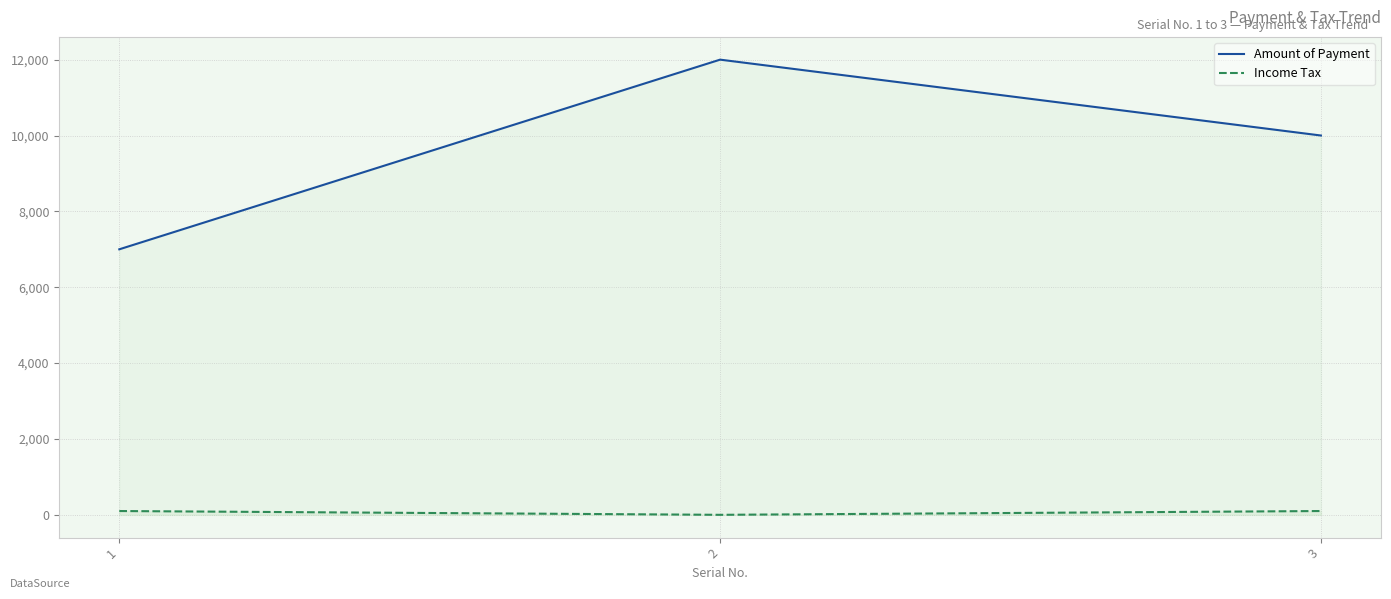

At which label is Amount of Payment closest to 9500?

3